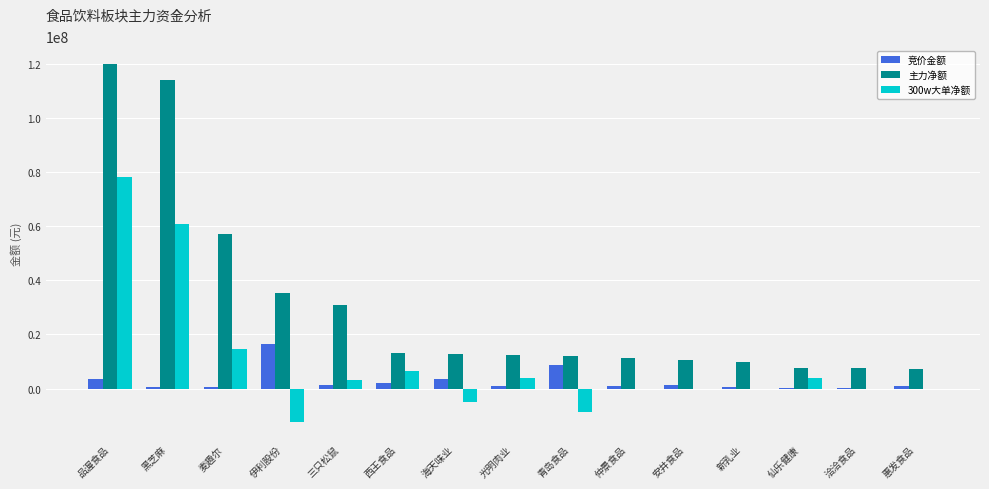

How many groups of bars are there?

15